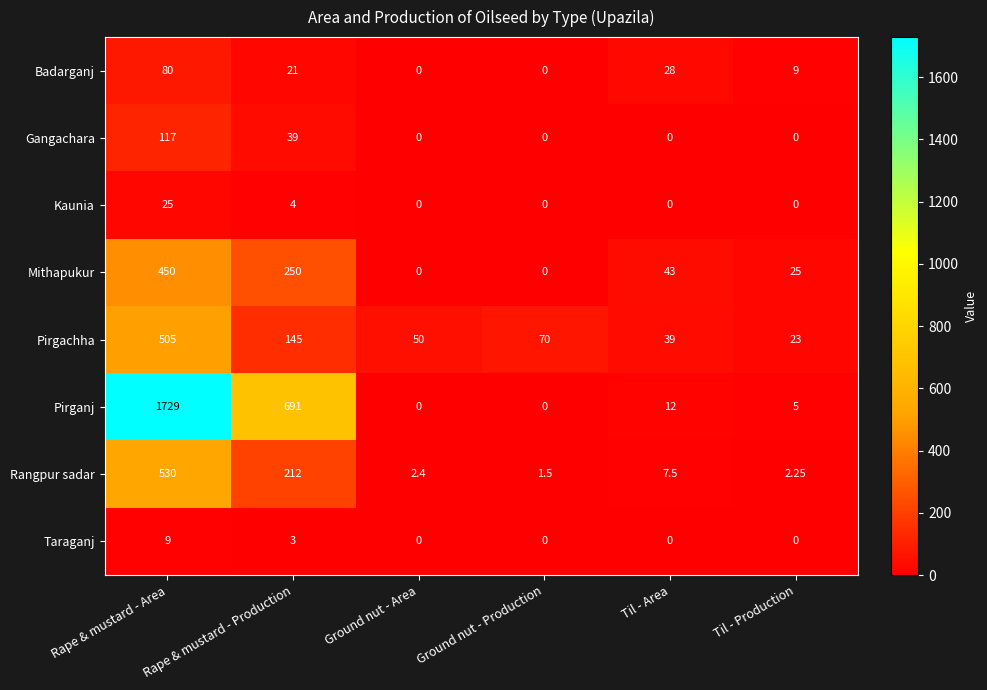

What is the spread (max minus min) of values at Til - Area?

43.0